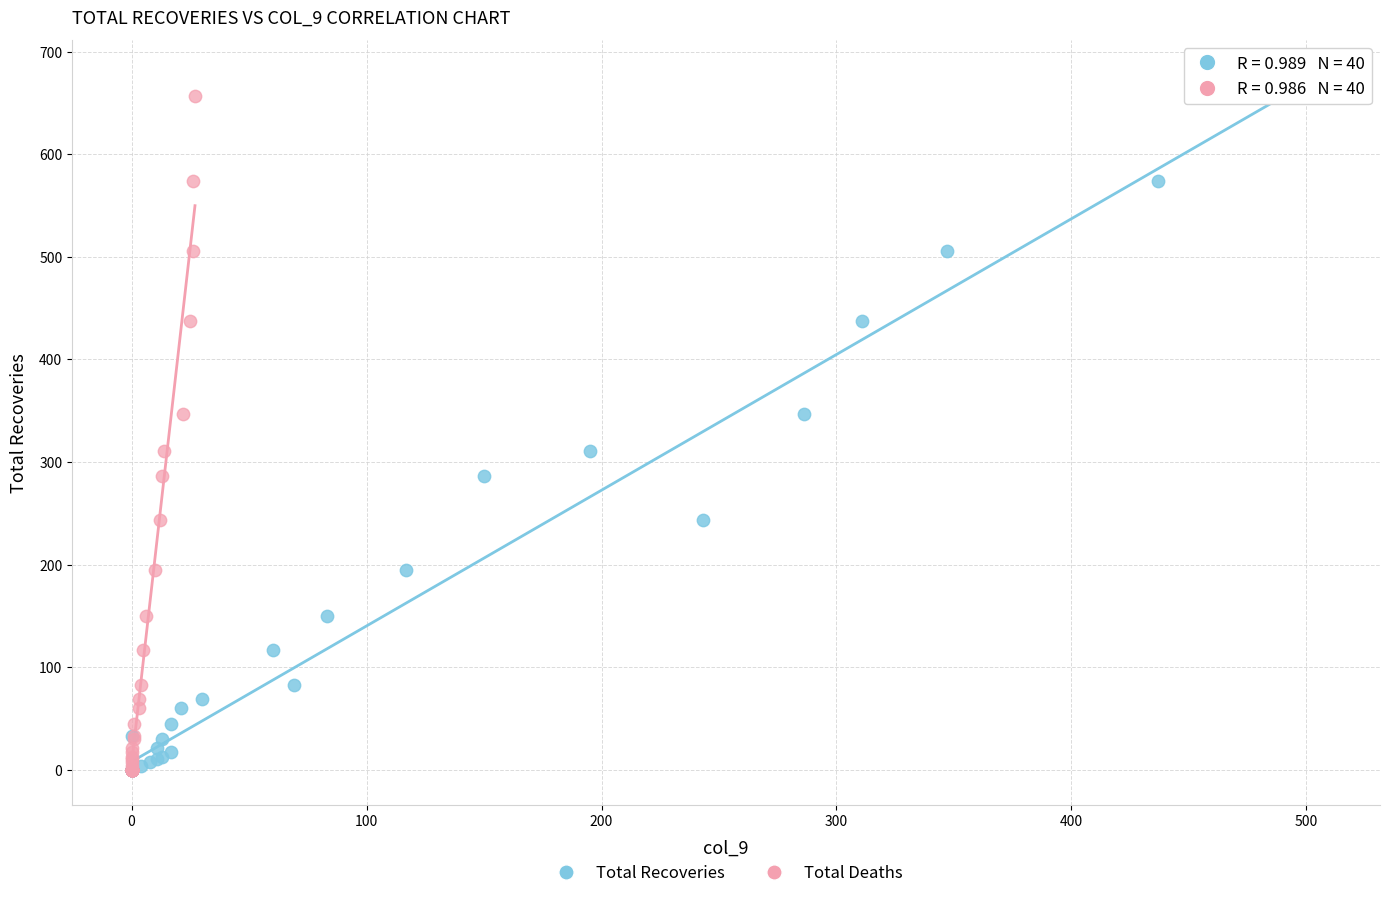

What are all the series names shown in the legend?

Total Recoveries, Total Deaths